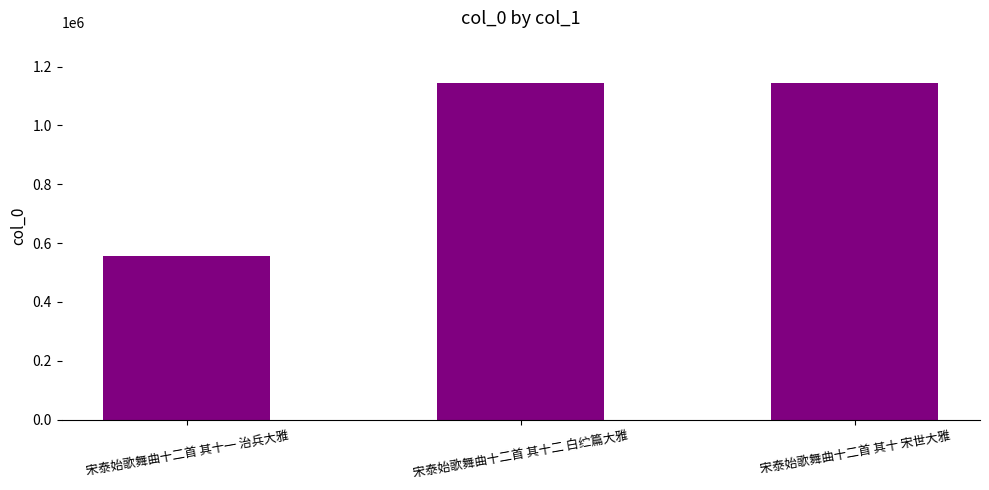

What is the value of the 1st bar from the left?

557763